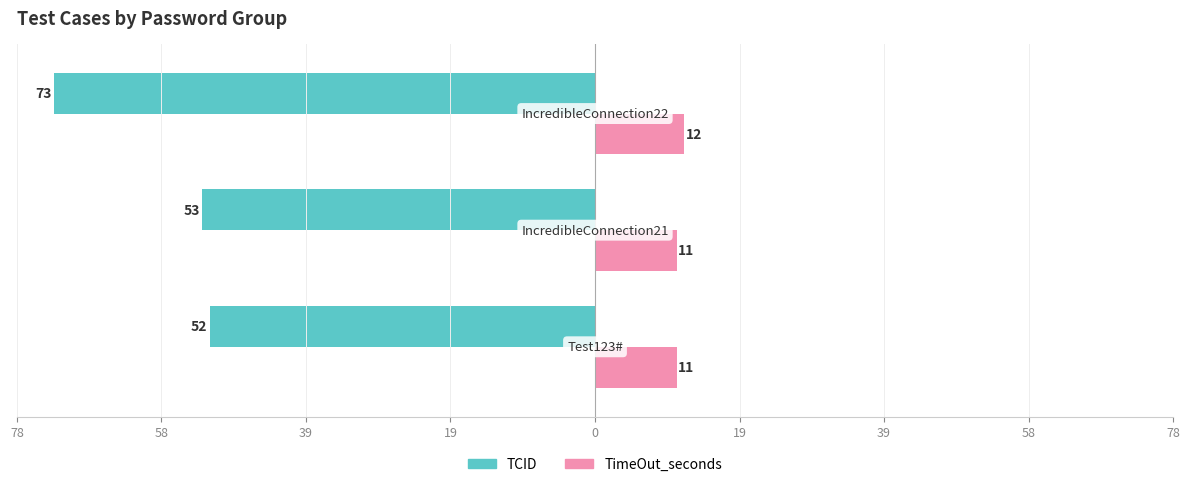

What are all the series names shown in the legend?

TCID, TimeOut_seconds